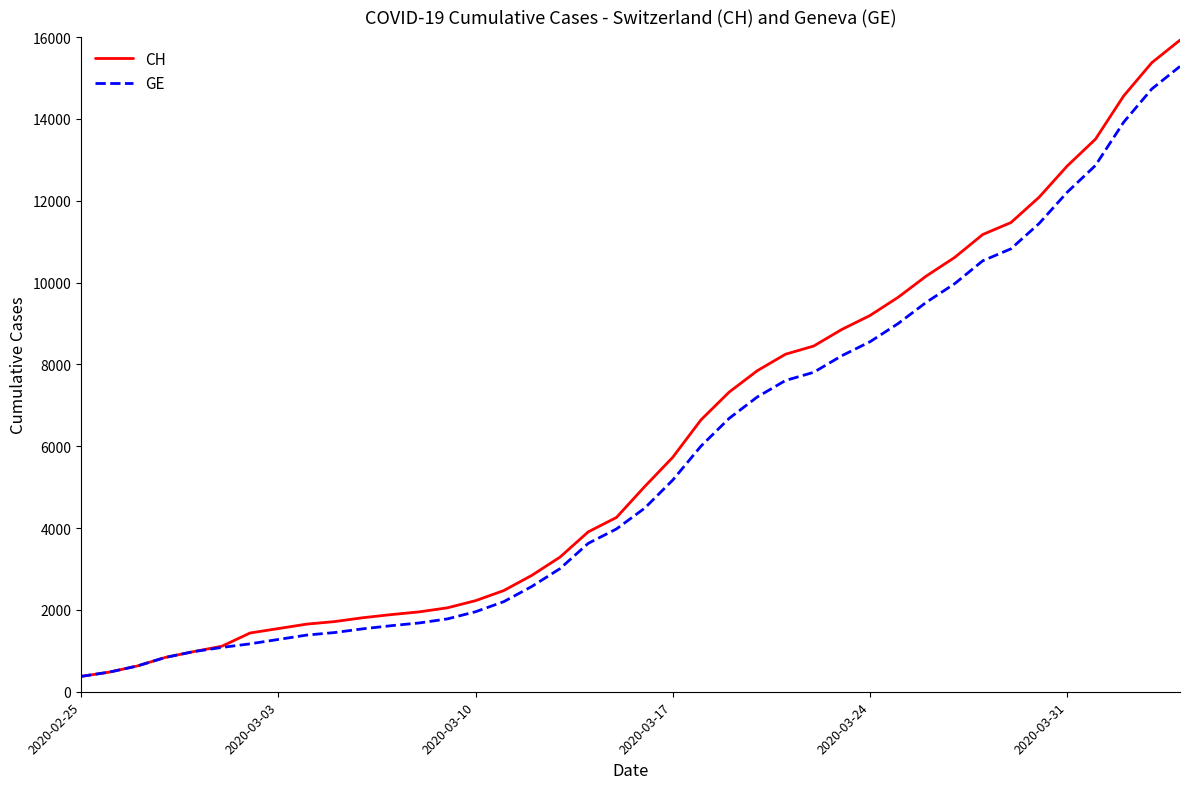

Which series has the largest range (max minus min)?

CH